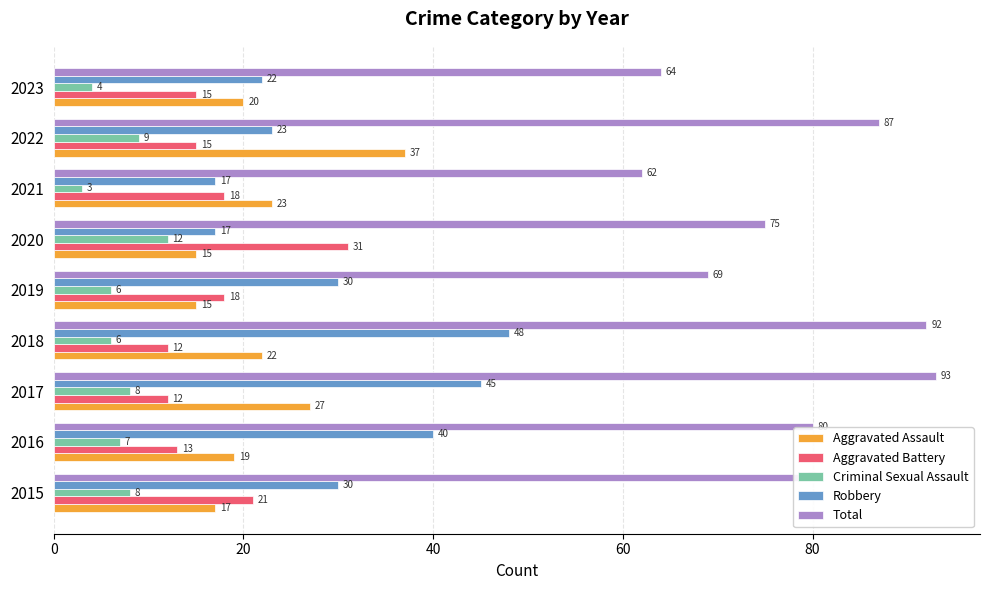

What is the maximum value shown in the chart?

93